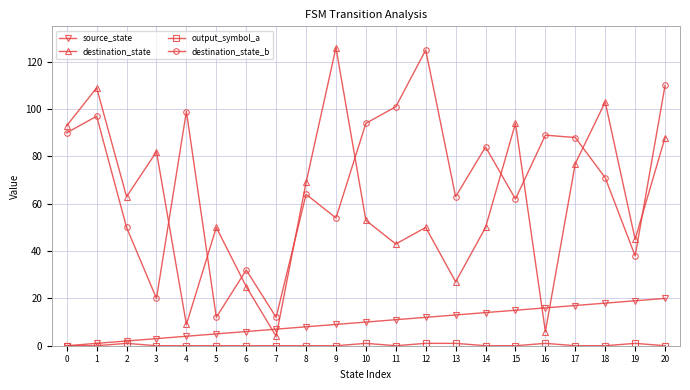

What is the maximum value for destination_state_b?

125